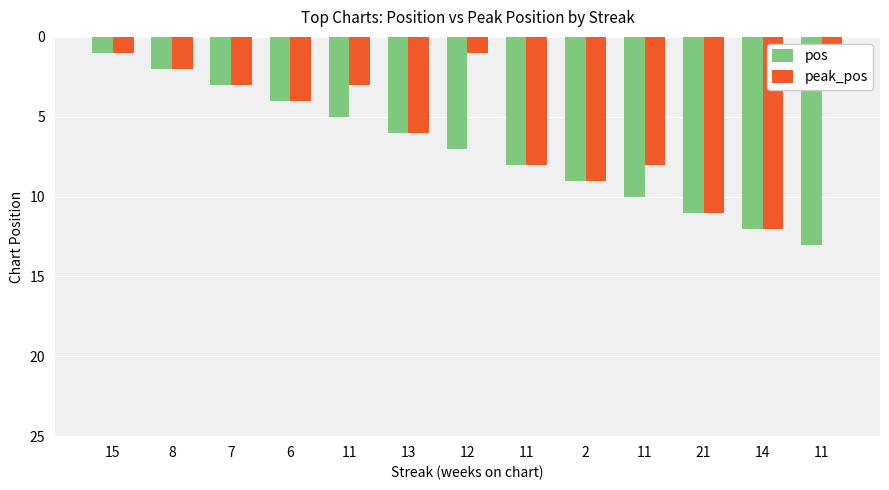

What is the label of the 7th bar from the left?

12